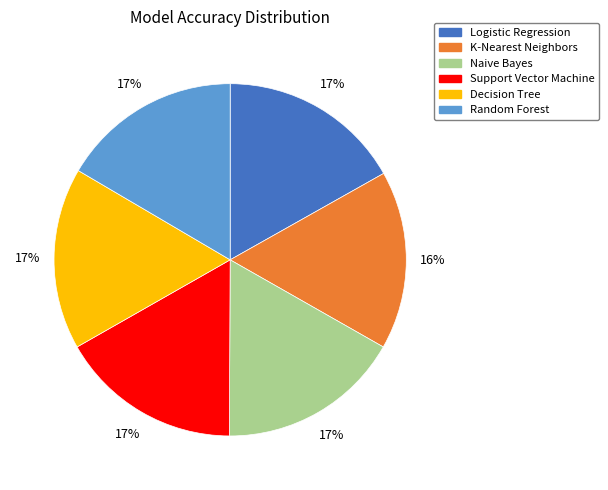

The Support Vector Machine slice represents 3% of the pie. True or false?

False